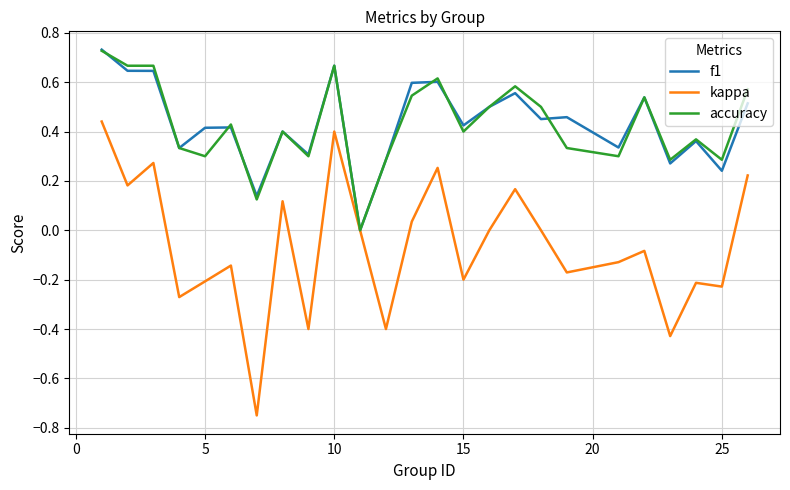

Which series has the widest spread of values?

kappa